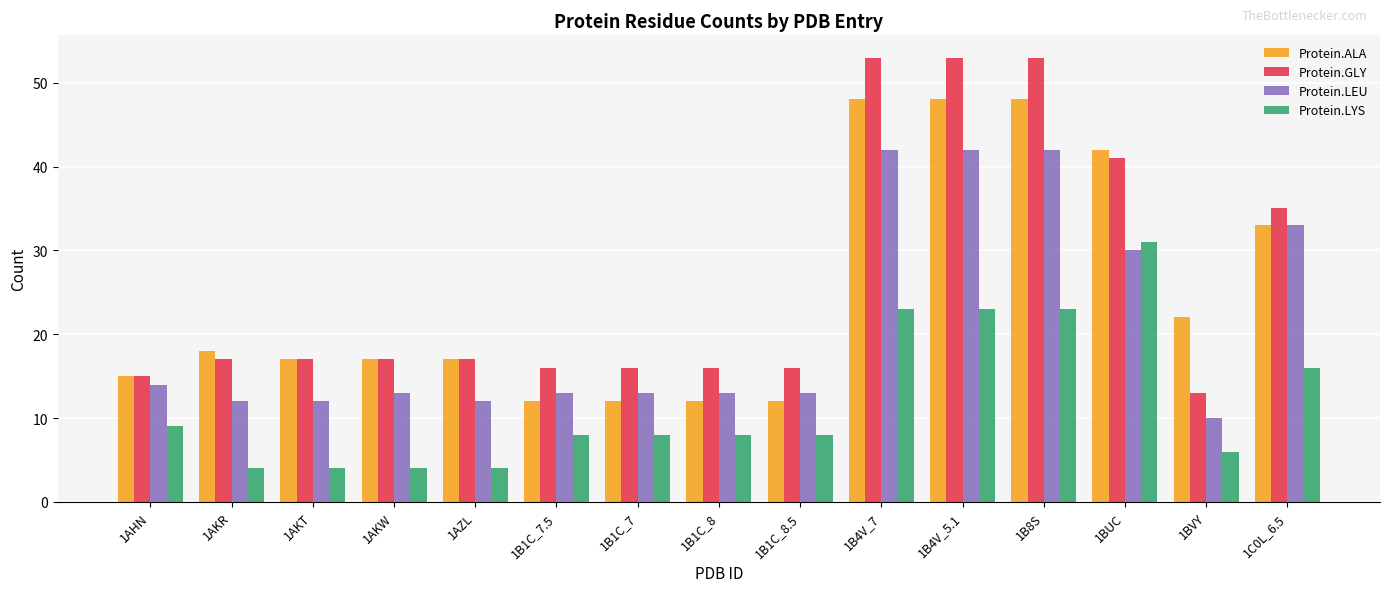

Between 1B1C_8.5 and 1B8S, which series saw the biggest shift?

Protein.GLY